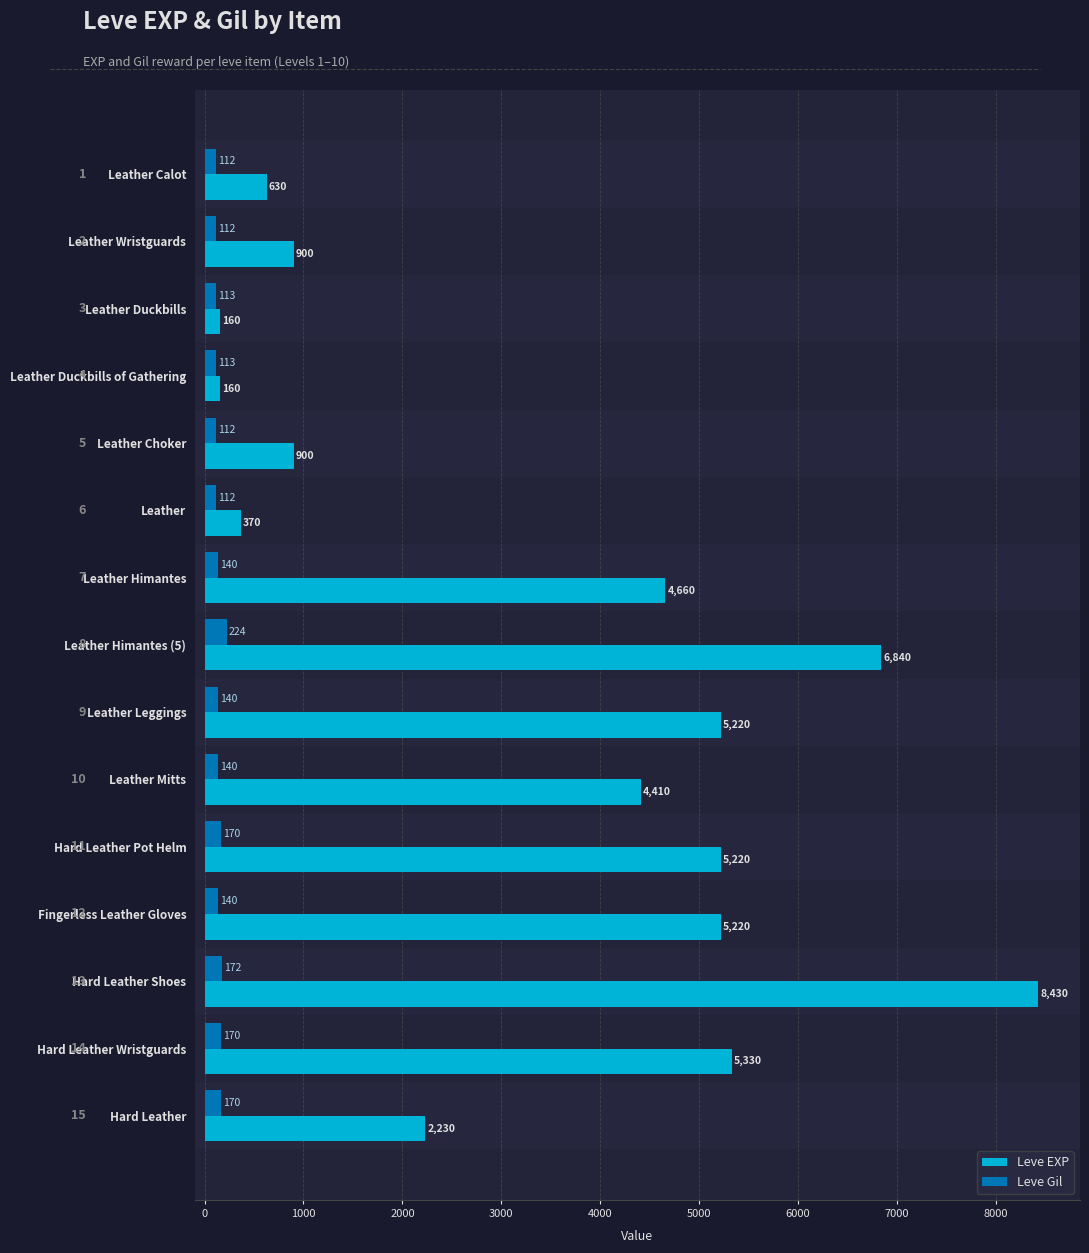

What value does the Leve Gil series have at Leather Choker, to the nearest 10?

110